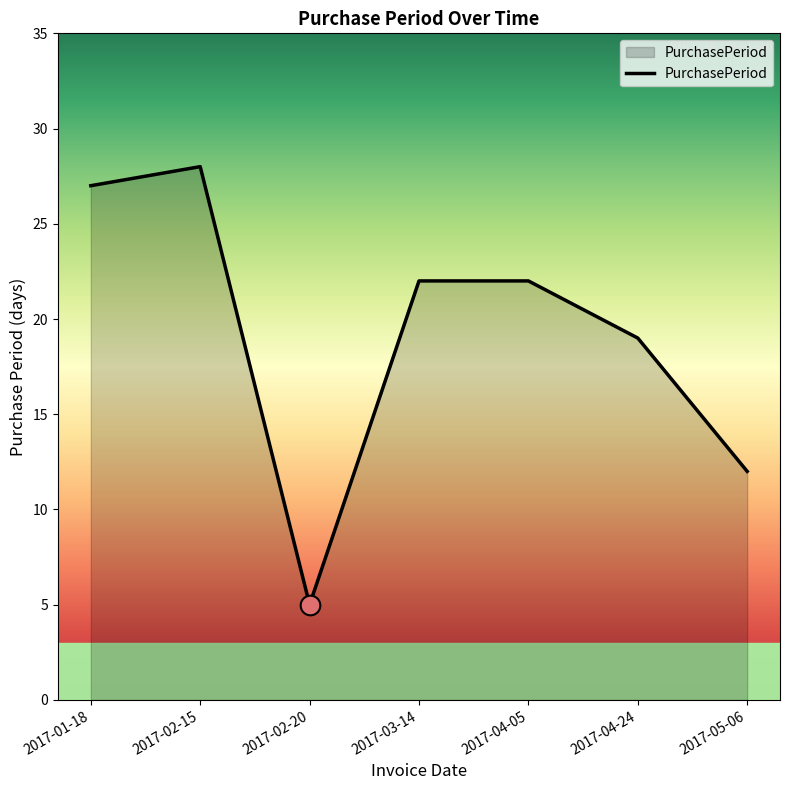

What is the ratio of the value at 2017-02-15 to the value at 2017-04-24?

1.5